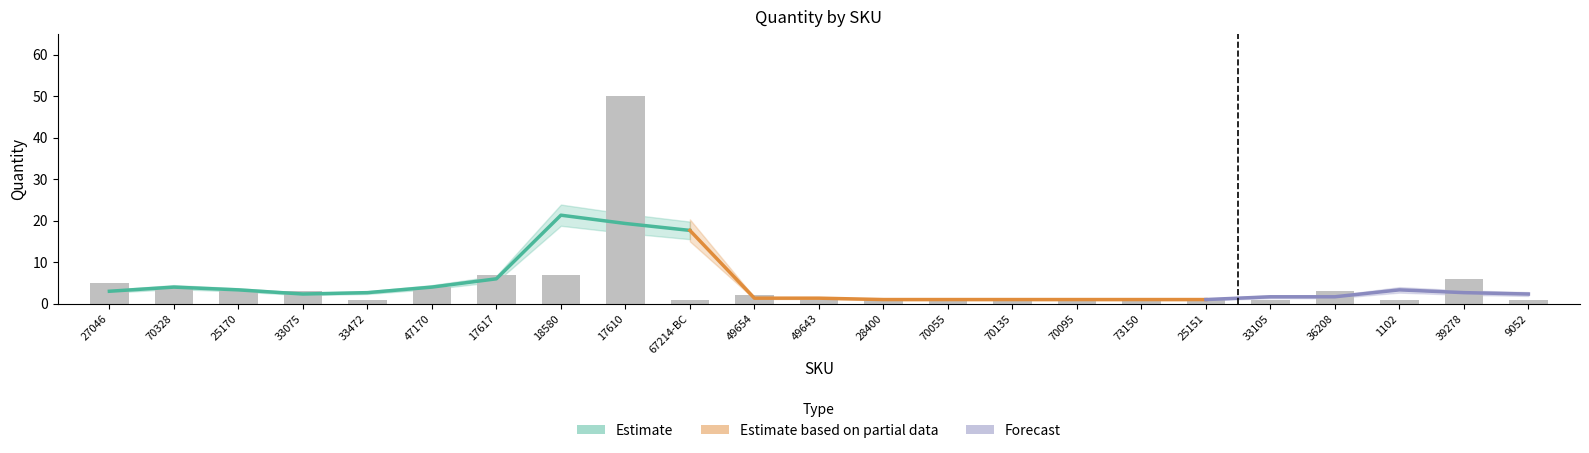

Reading left to right, extract all data points from this chart.

5	4	3	3	1	4	7	7	50	1	2	1	1	1	1	1	1	1	1	3	1	6	1